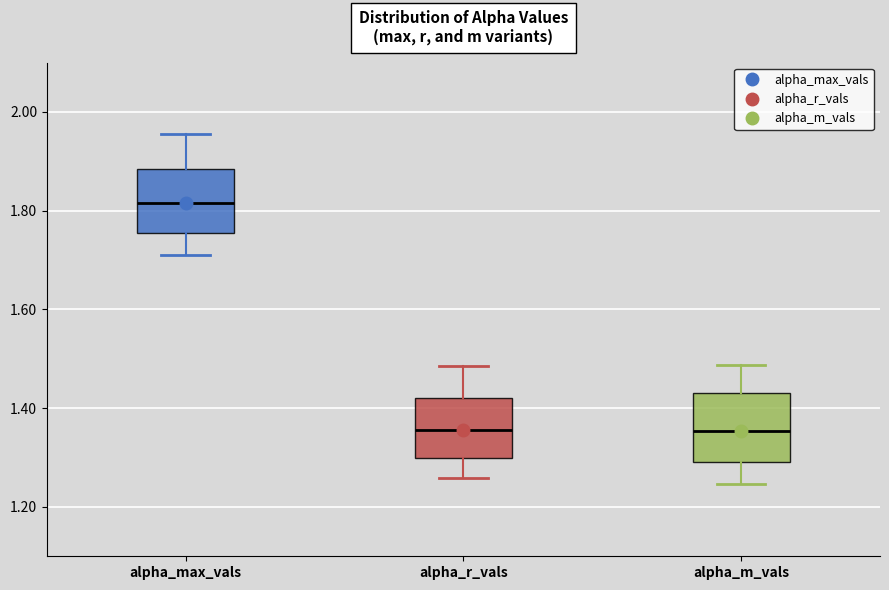

Reading left to right, read every box against the y-axis: the position of its median line, the range the box covers, and the ends of its whiskers. The values are not printed on the chart, so give them approximately, as read against the axis.

alpha_max_vals: median 1.82, box 1.76 to 1.88, whiskers 1.70 to 1.96
alpha_r_vals: median 1.36, box 1.30 to 1.42, whiskers 1.26 to 1.48
alpha_m_vals: median 1.36, box 1.30 to 1.42, whiskers 1.24 to 1.48